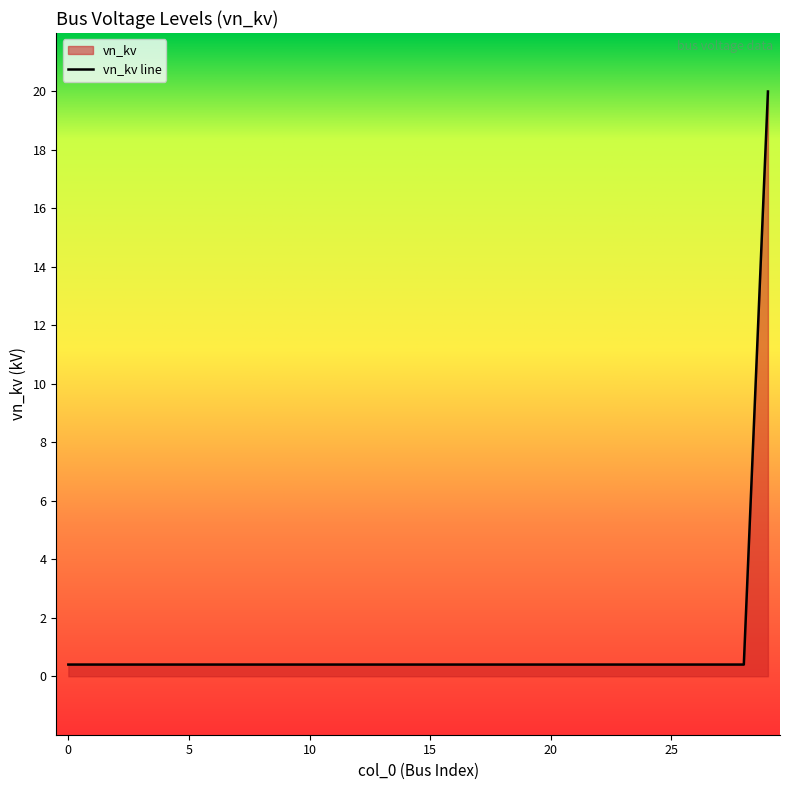

Is it true that the value at 27 is 0.1?

False